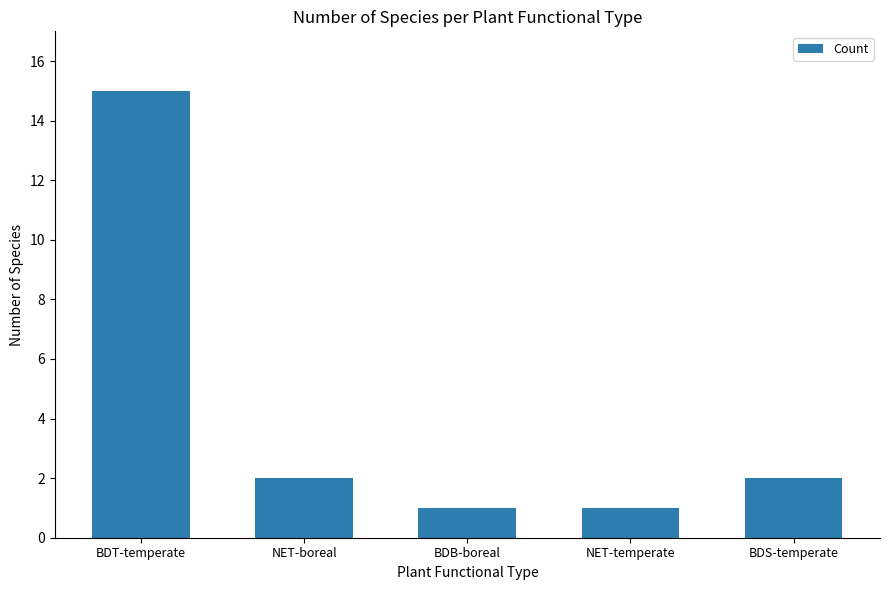

The value at NET-temperate is 1. True or false?

True